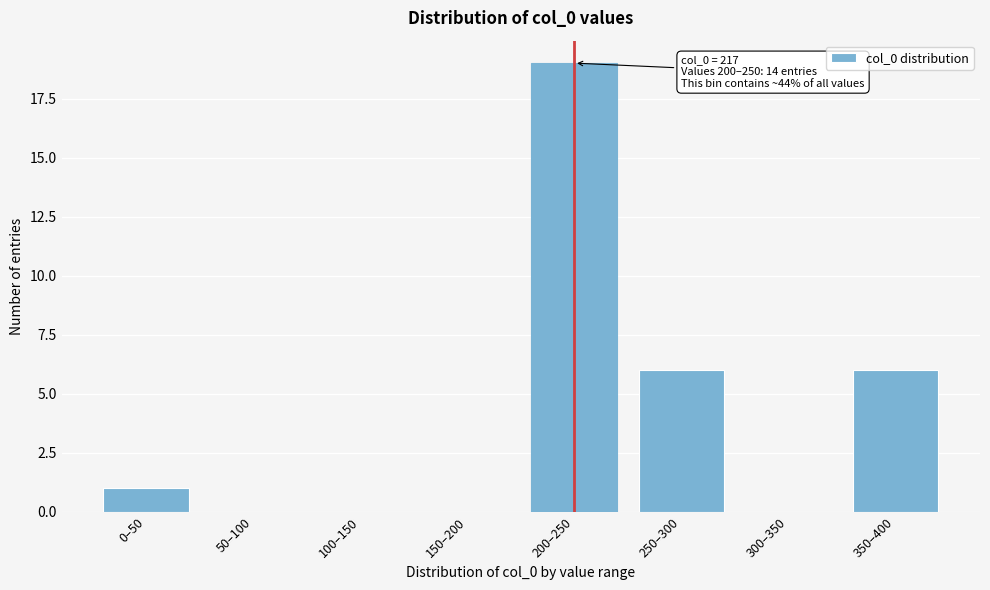

Reading right to left, transcribe all the data shown in this chart.

350–400=6	300–350=0	250–300=6	200–250=19	150–200=0	100–150=0	50–100=0	0–50=1